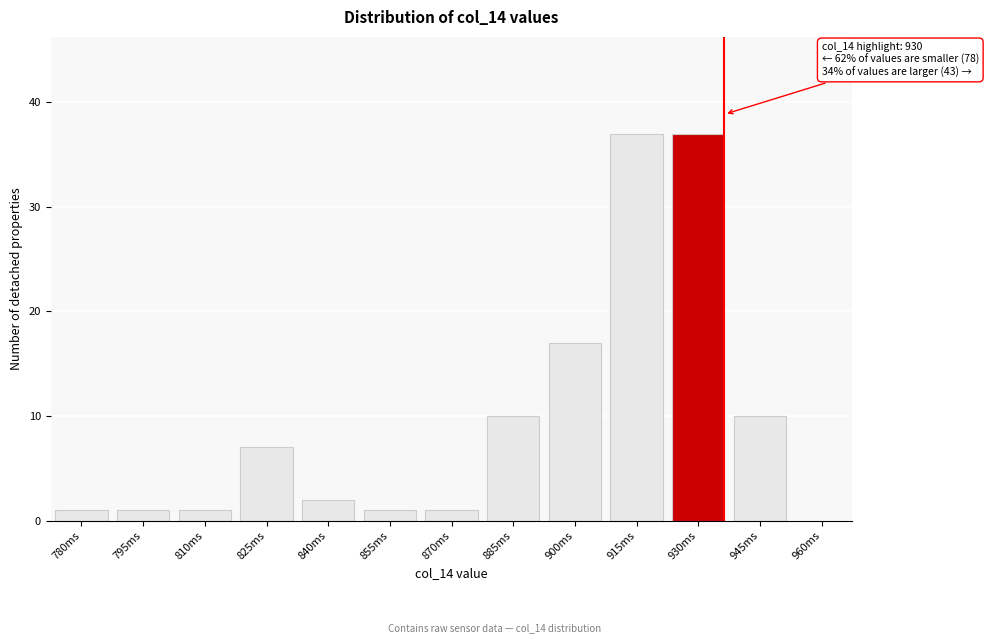

Reading right to left, list all the values displayed in this chart.

960ms=0	945ms=10	930ms=37	915ms=37	900ms=17	885ms=10	870ms=1	855ms=1	840ms=2	825ms=7	810ms=1	795ms=1	780ms=1